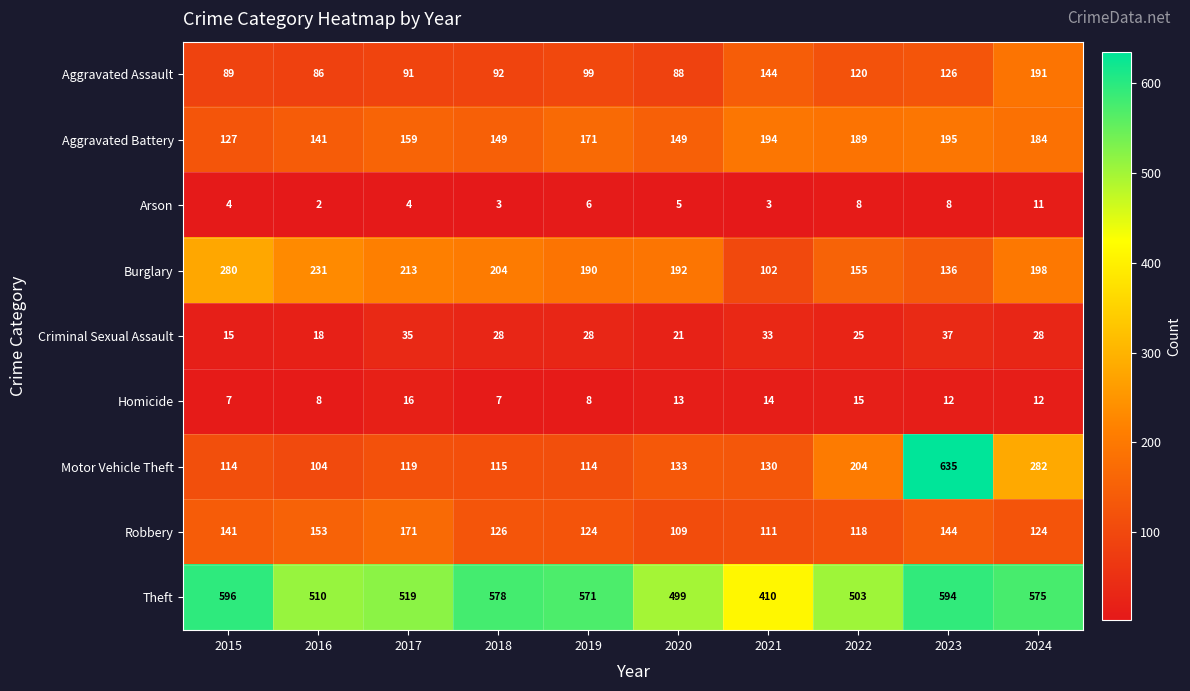

Which label corresponds to the largest value in the chart?

2023